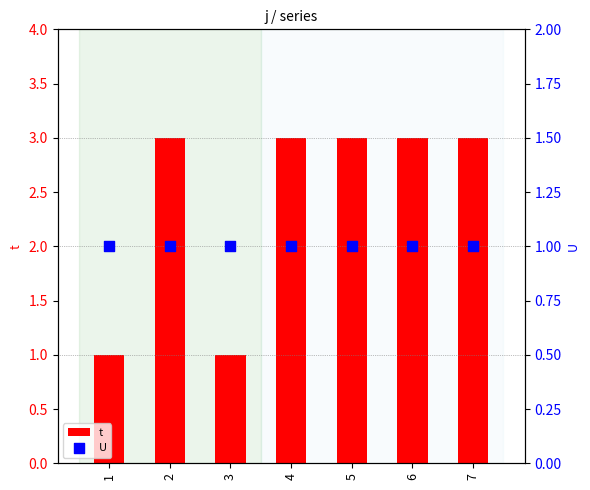

Which series has the widest spread of Y values?

t